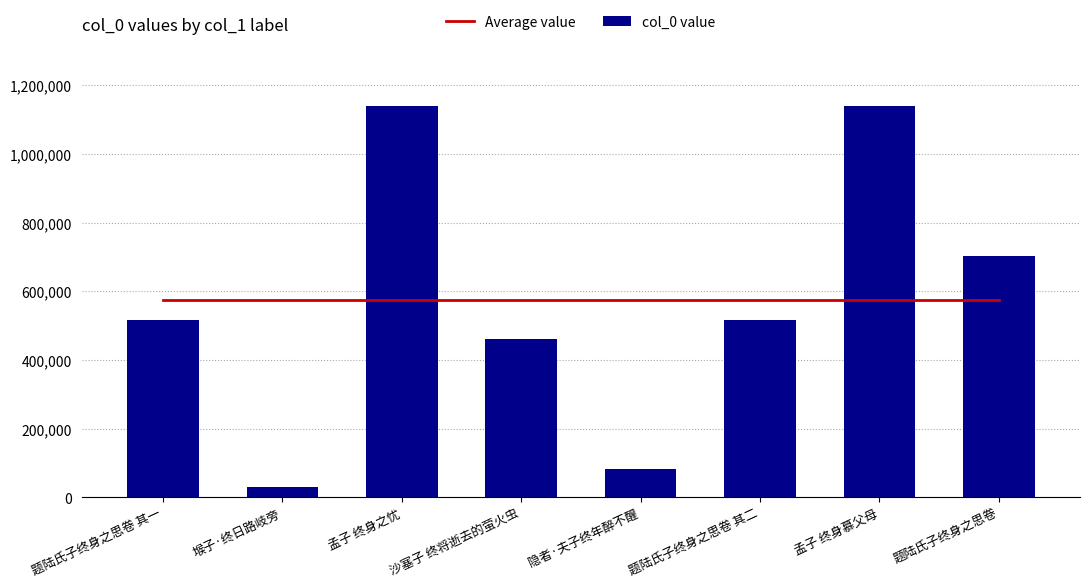

What is the sum of all Average value values?

4586959.0